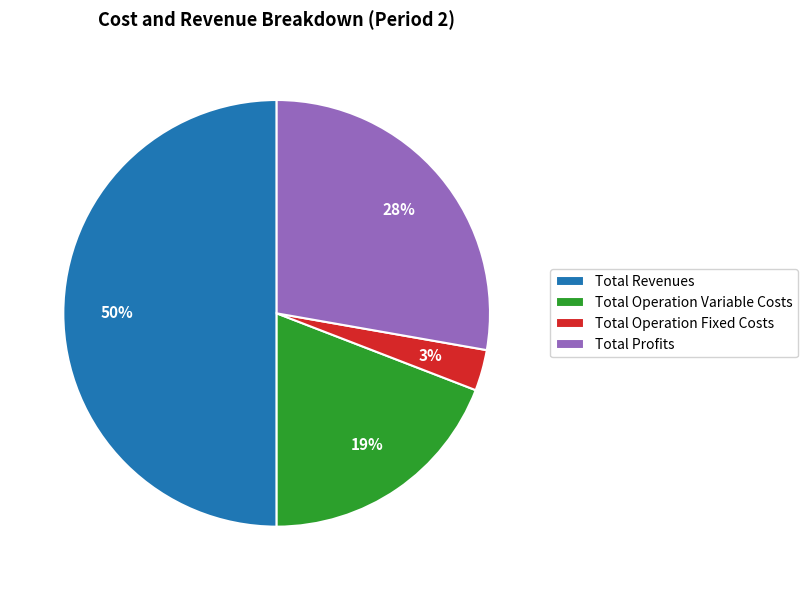

Between Total Profits and Total Revenues, which is larger?

Total Revenues